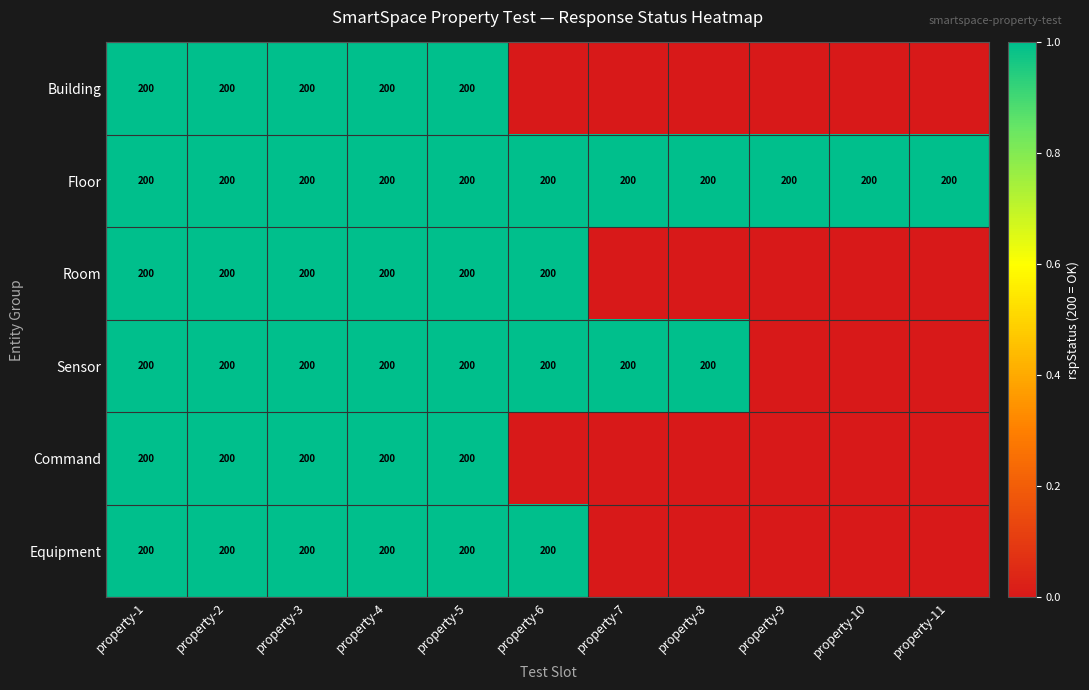

How many series are shown in this chart?

6